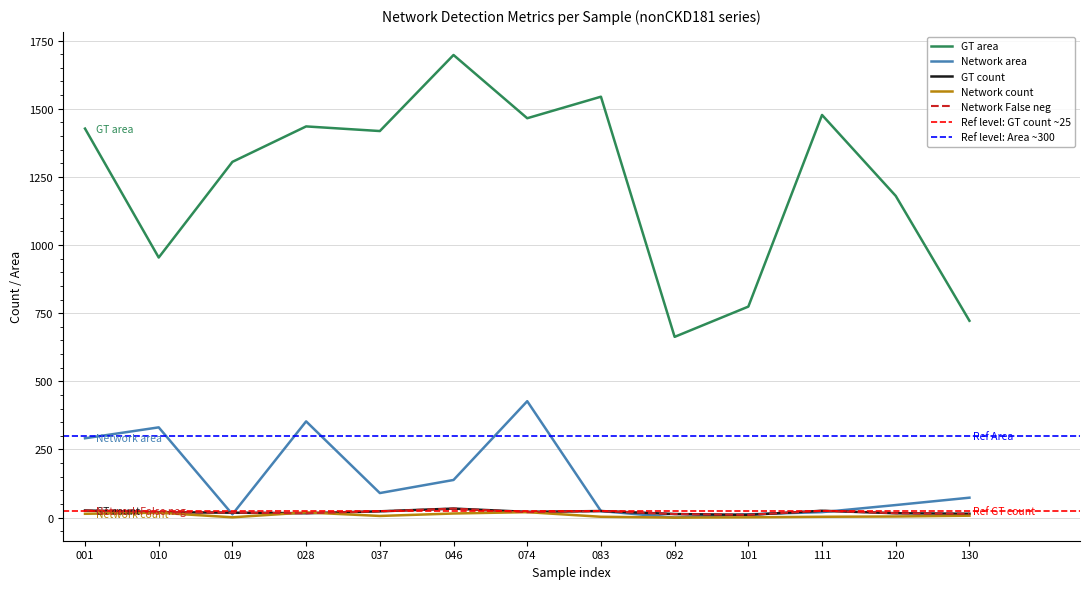

At which category does Network area reach its first local peak?

010